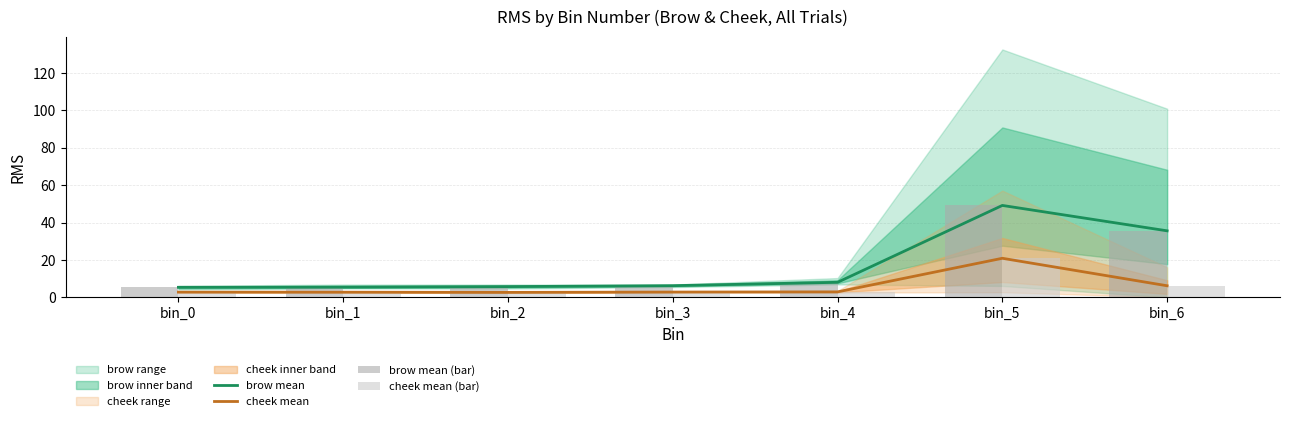

What is the sum of the cheek mean (bar) values at bin_6 and bin_1?

9.0